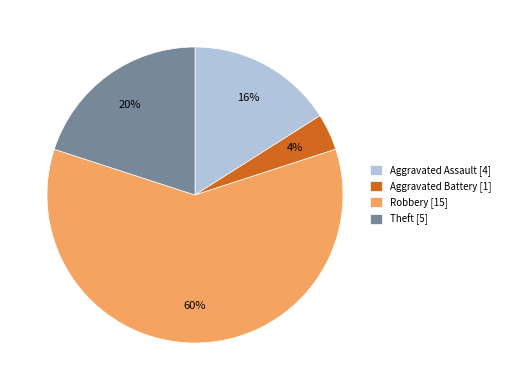

The Aggravated Assault [4] slice represents 16% of the pie. True or false?

True